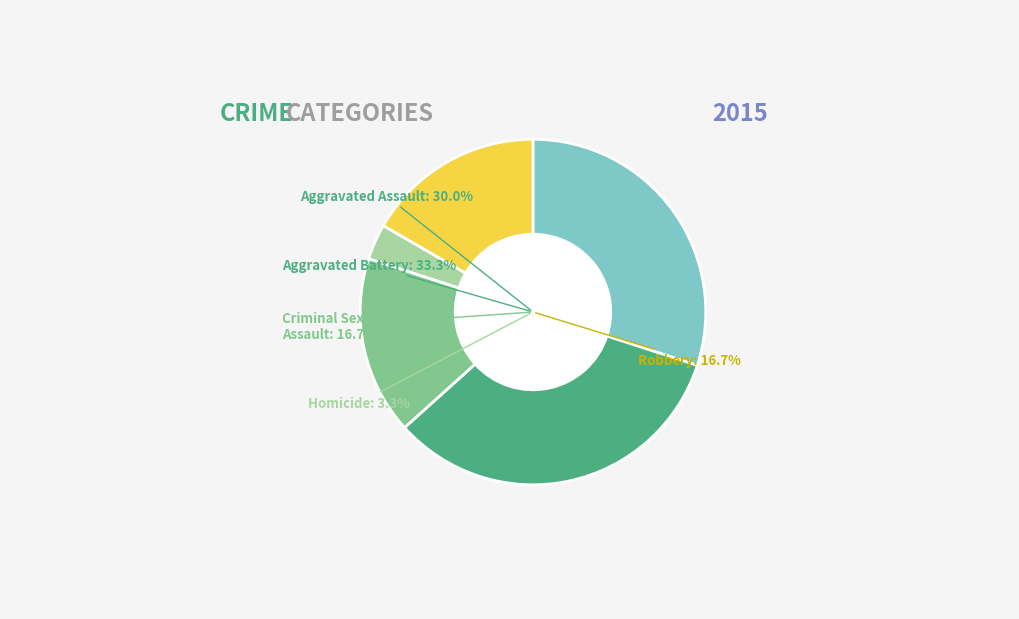

To the nearest percent, what is the average slice percentage?

20%